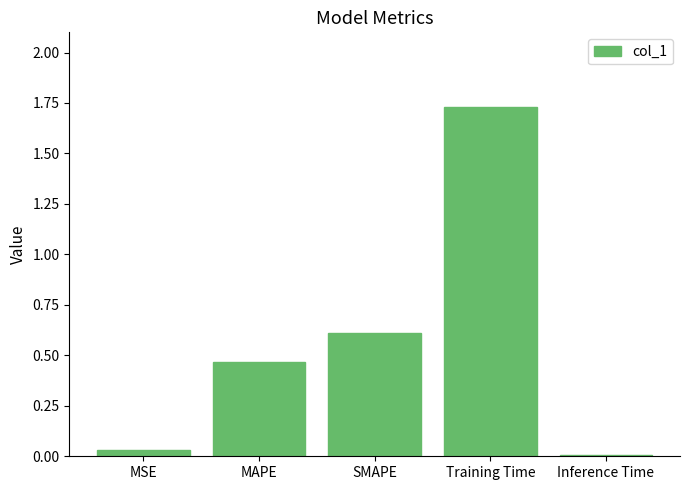

True or false: the data shows 0.0 at MSE.

True